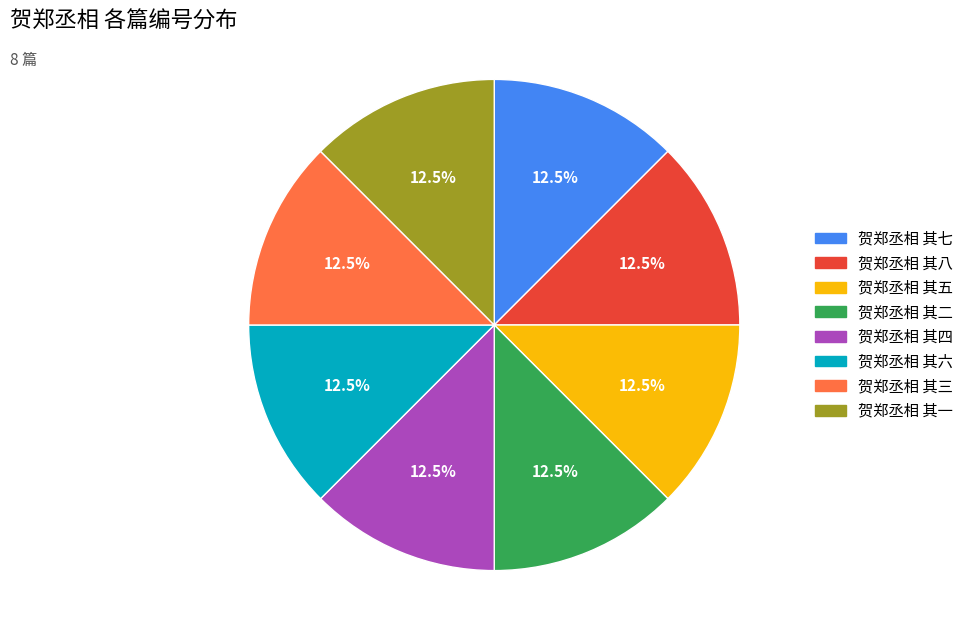

Does 贺郑丞相 其二 account for over 50% of the chart?

No